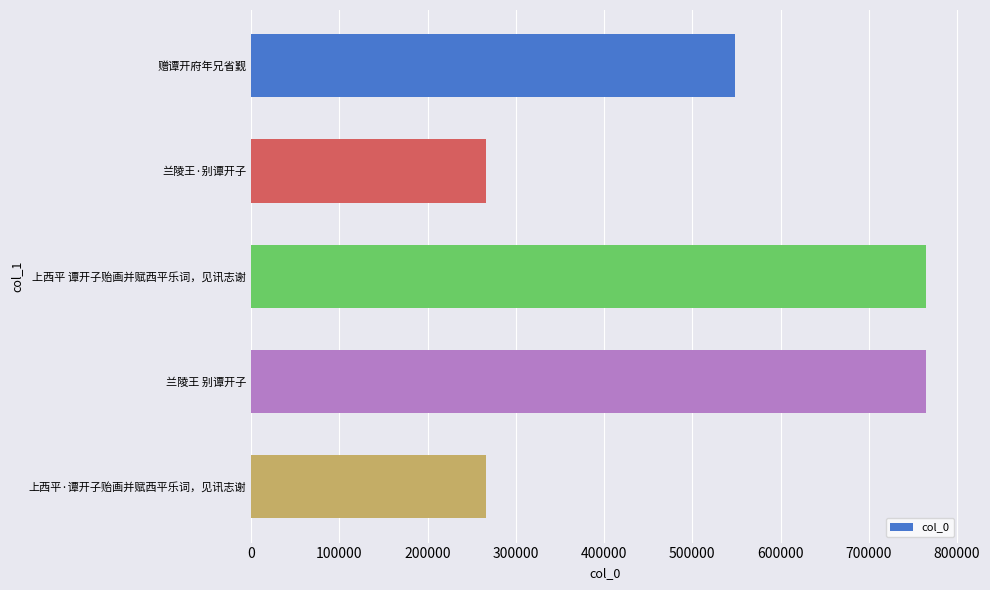

Does the chart contain stacked bars?

No